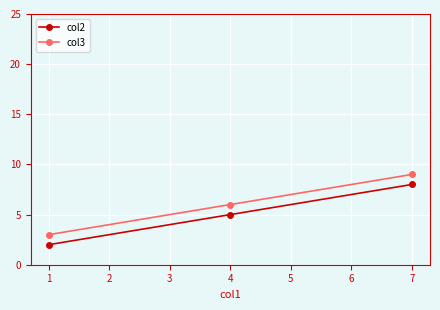

Is the value of col3 at 1 greater than the value of col2 at 7?

No